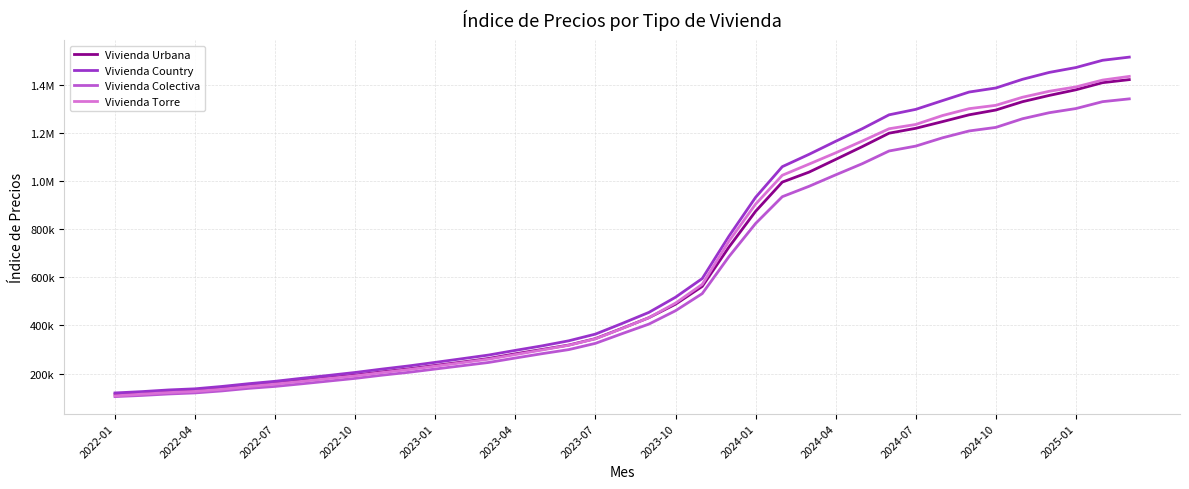

What is the minimum value for Vivienda Torre?

107178.3